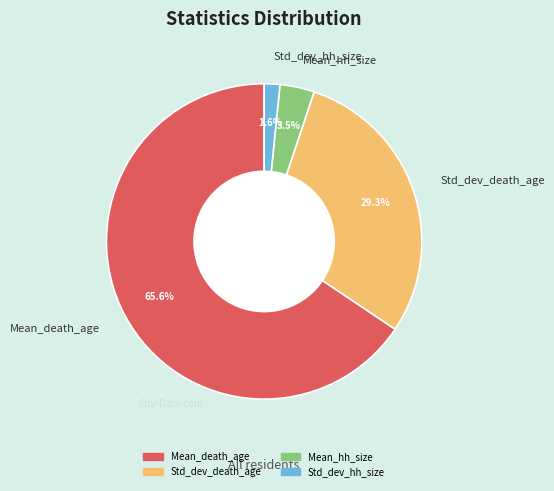

What is the majority slice?

Mean_death_age